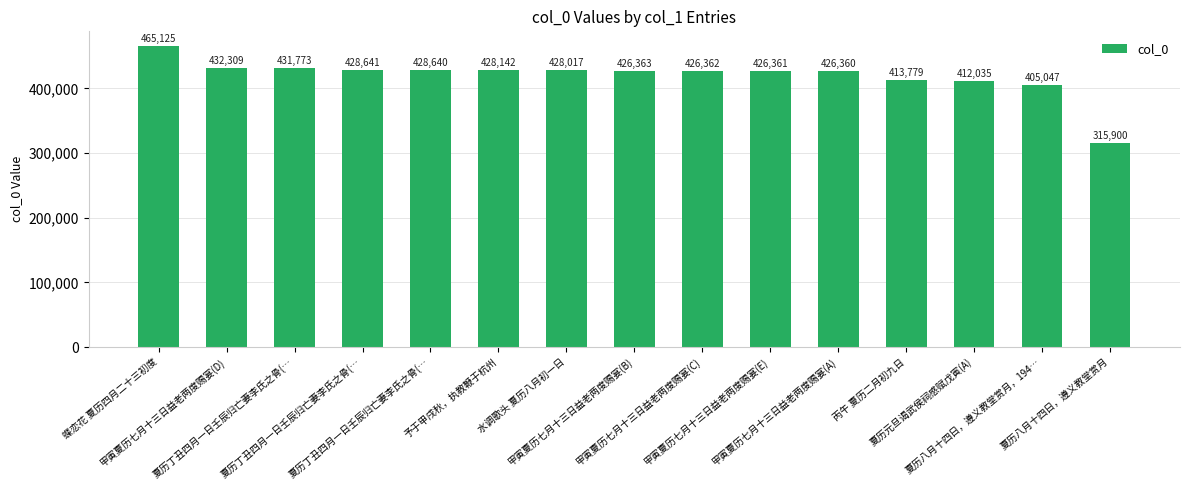

Which category has the highest value across all series?

蝶恋花 夏历四月二十三初度